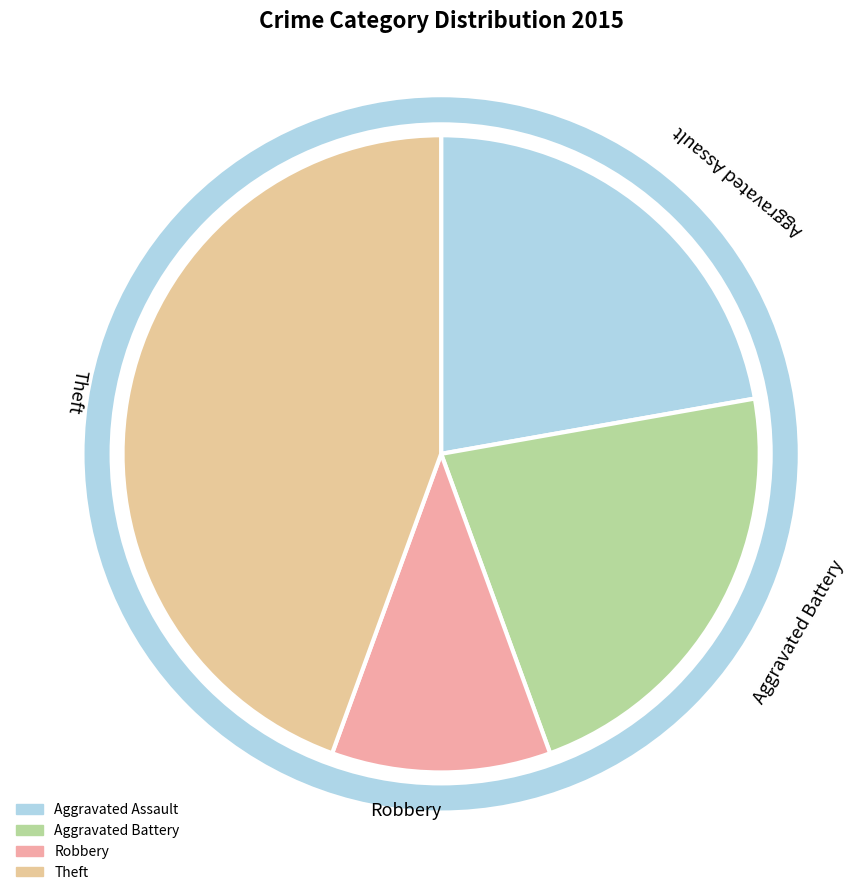

The Aggravated Battery slice represents 22% of the pie. True or false?

True